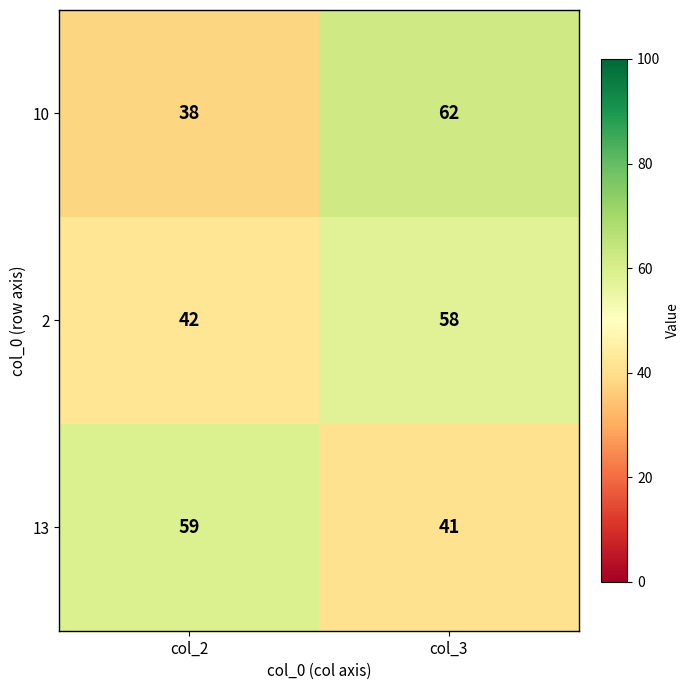

True or false: 13 has a value of 63 at col_3.

False